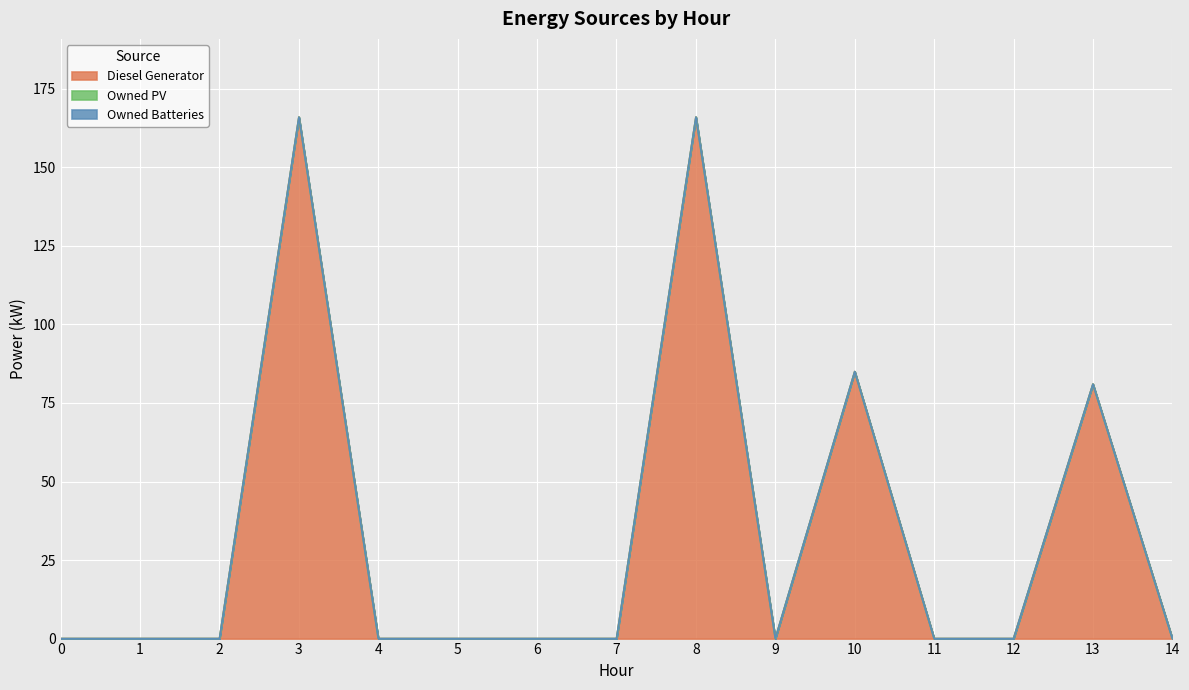

Rank the series at 4 from highest to lowest value.

Diesel Generator, Owned PV, Owned Batteries